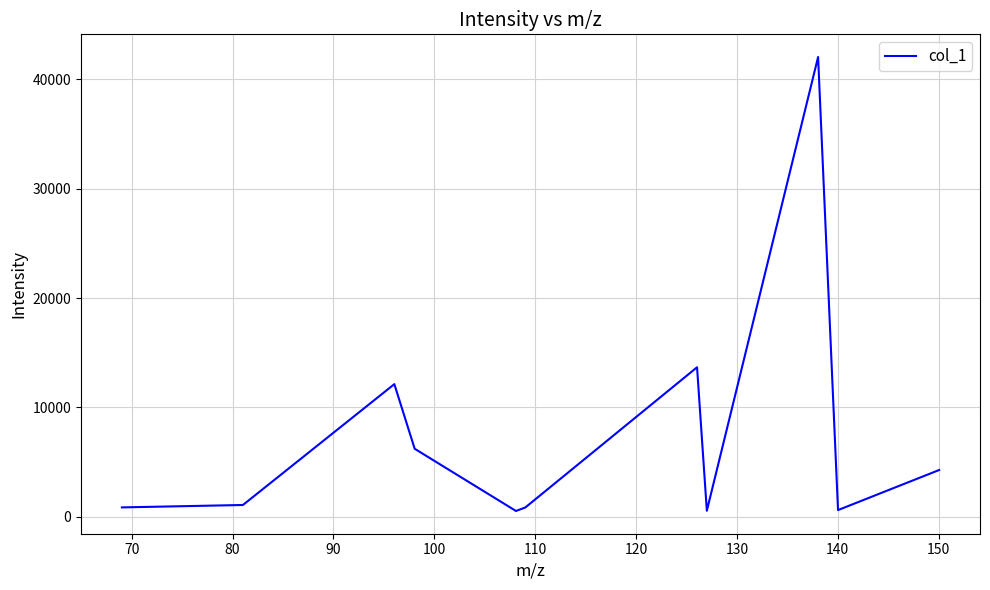

What is the greatest value displayed?

42017.8